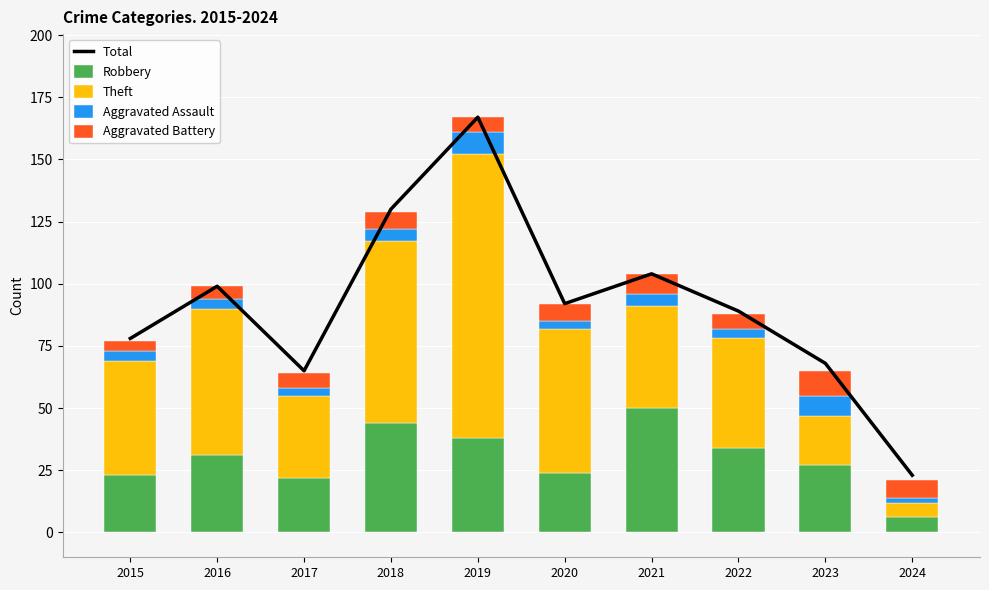

Reading right to left, what are all the values shown in this chart?

Total: 2024=23	2023=68	2022=89	2021=104	2020=92	2019=167	2018=130	2017=65	2016=99	2015=78
Robbery: 2024=6	2023=27	2022=34	2021=50	2020=24	2019=38	2018=44	2017=22	2016=31	2015=23
Theft: 2024=6	2023=20	2022=44	2021=41	2020=58	2019=114	2018=73	2017=33	2016=59	2015=46
Aggravated Assault: 2024=2	2023=8	2022=4	2021=5	2020=3	2019=9	2018=5	2017=3	2016=4	2015=4
Aggravated Battery: 2024=7	2023=10	2022=6	2021=8	2020=7	2019=6	2018=7	2017=6	2016=5	2015=4